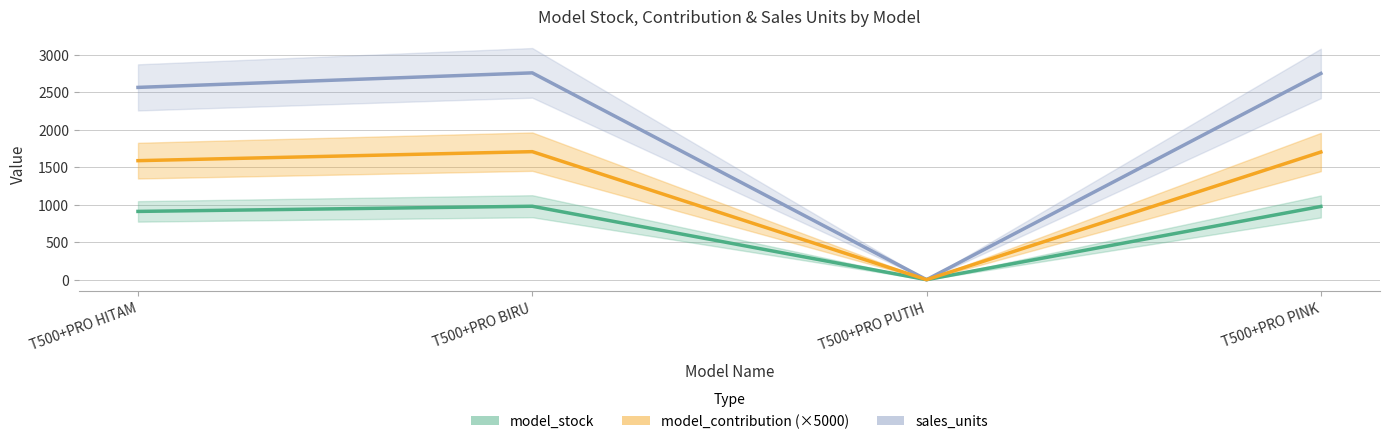

What position from the right is T500+PRO PUTIH?

2